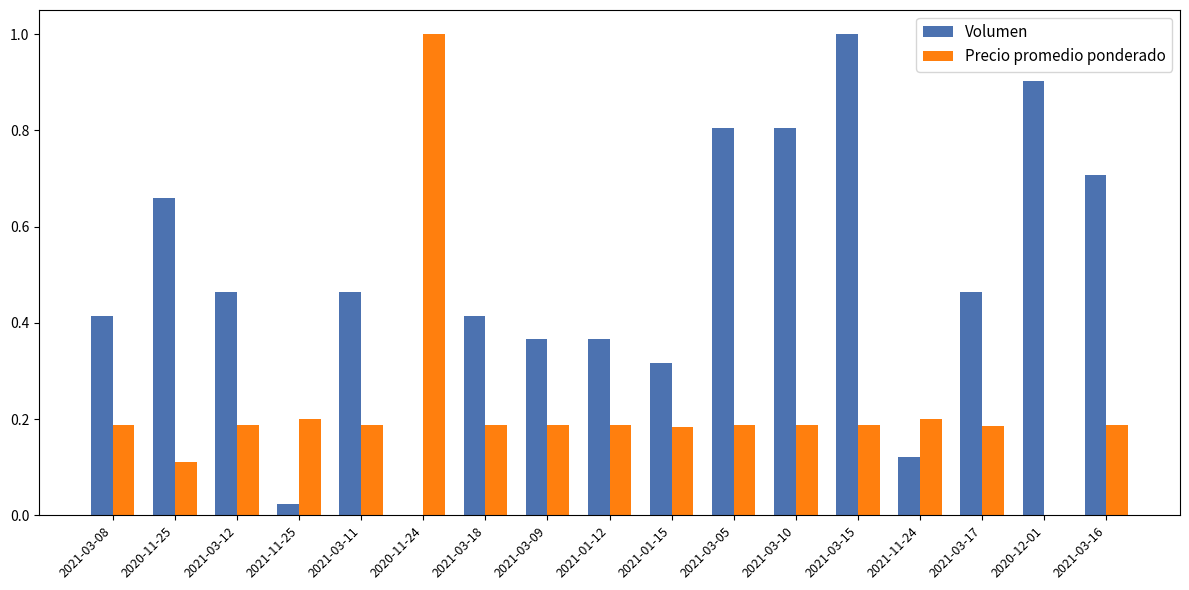

Which series changed the most between 2021-03-08 and 2021-03-05?

Volumen